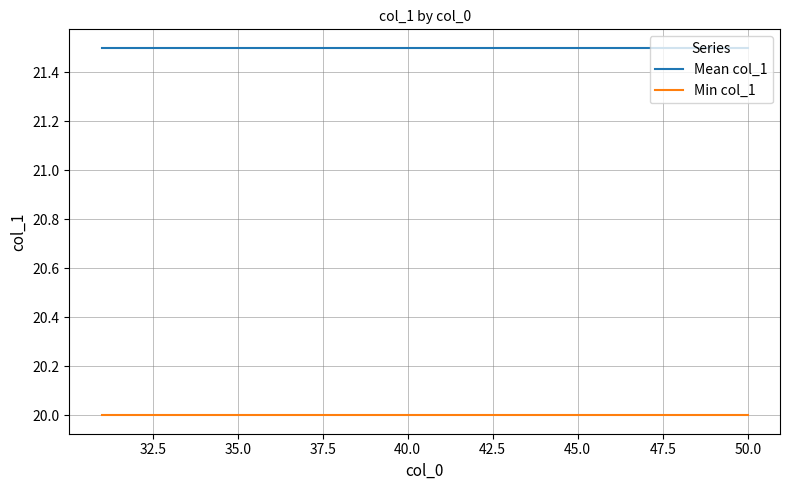

True or false: Min col_1 and Mean col_1 intersect in this chart.

False